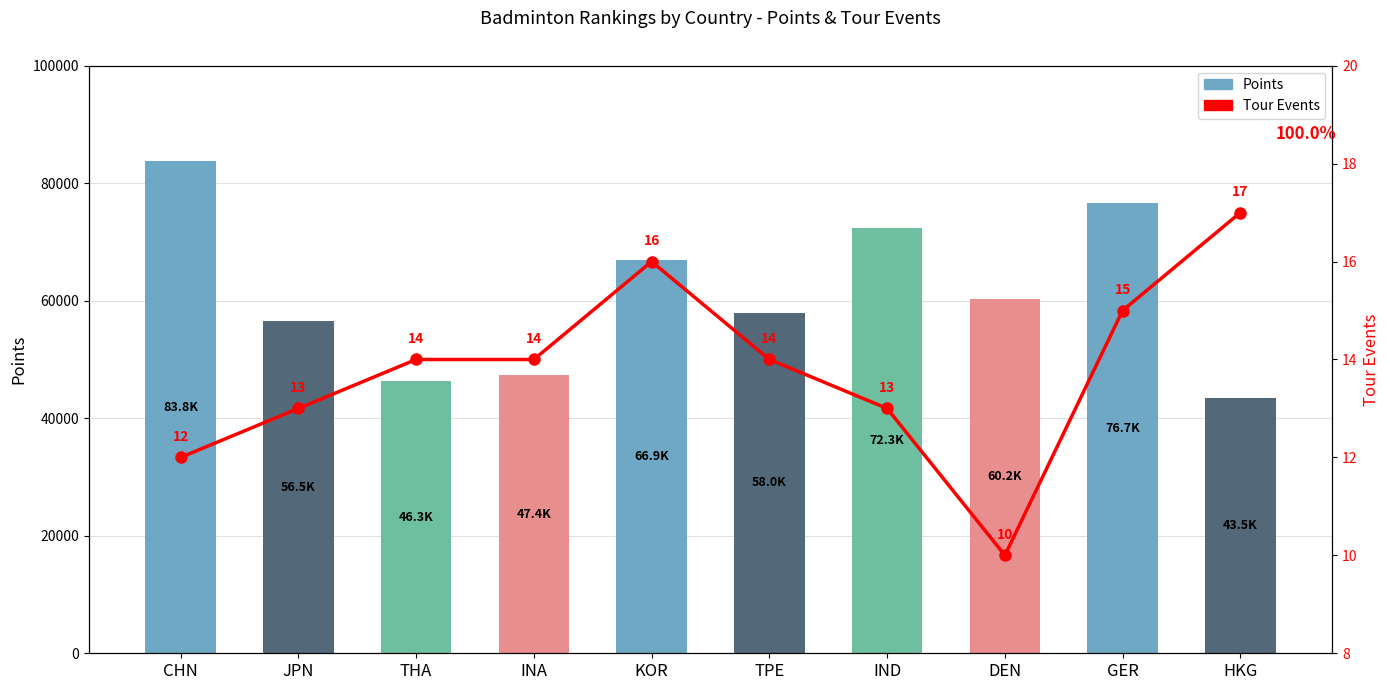

Which series has the widest spread of values?

Points